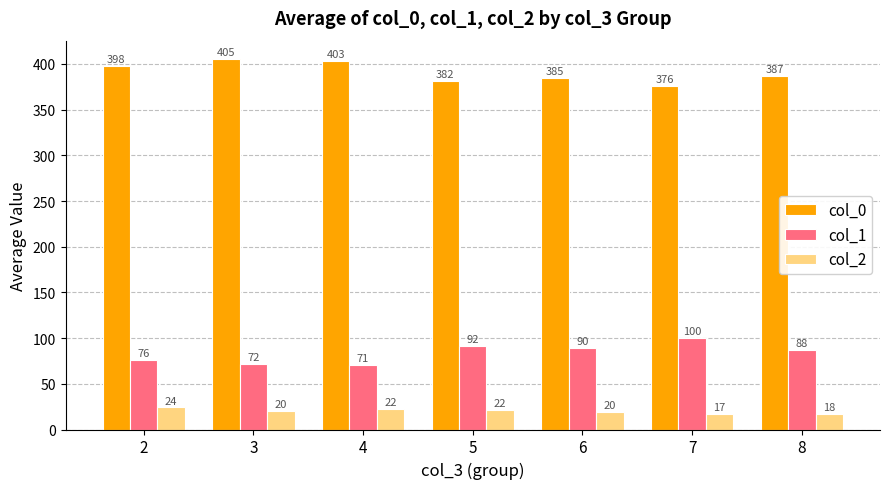

Between 3 and 5, which series saw the biggest shift?

col_0